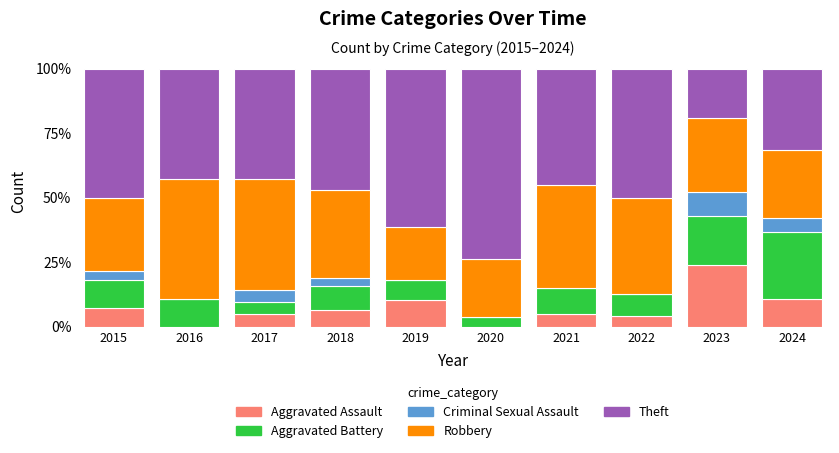

What is the sum of the Aggravated Assault values at 2019 and 2018?

16.5